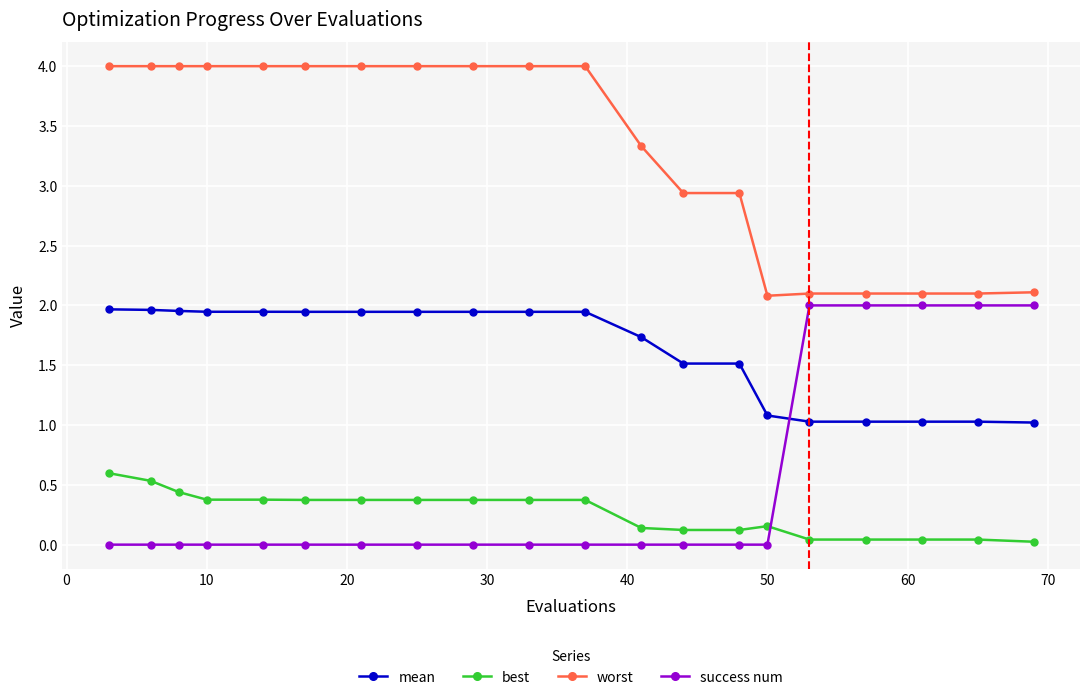

True or false: best and mean cross at least once.

False